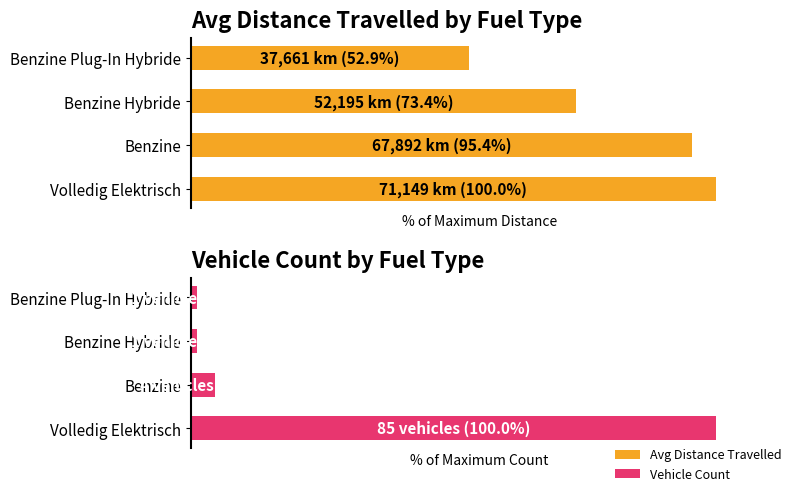

What is the value of the Avg Distance (% of max) bar at the 1st from the left?

100.0